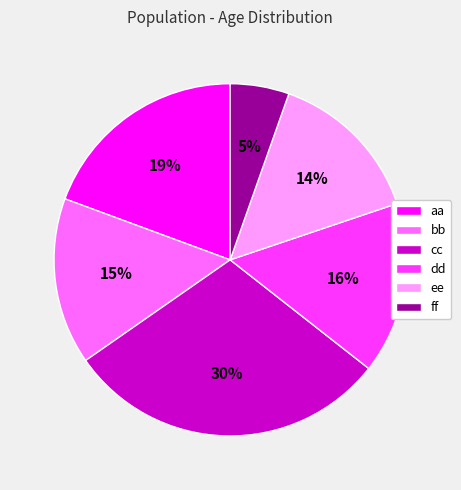

To the nearest percent, what is the combined percentage of dd and ff?

21%